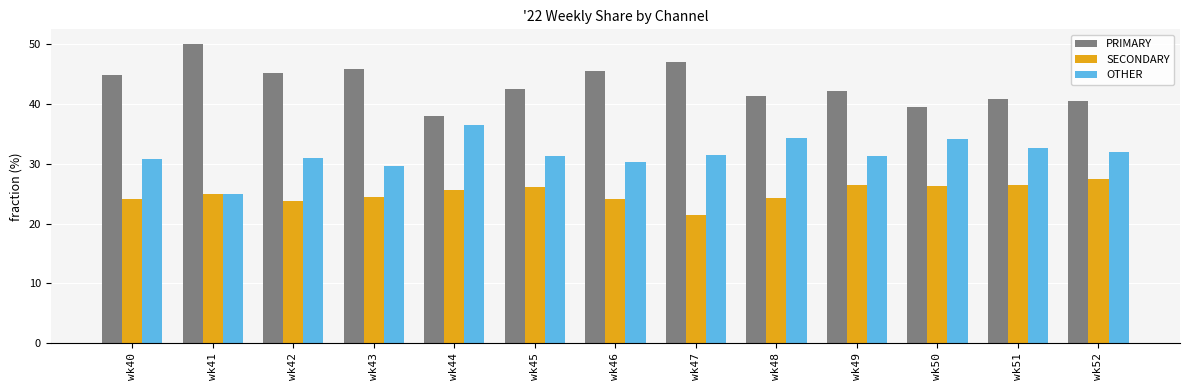

Rank the series by their average value, from highest to lowest.

PRIMARY, OTHER, SECONDARY